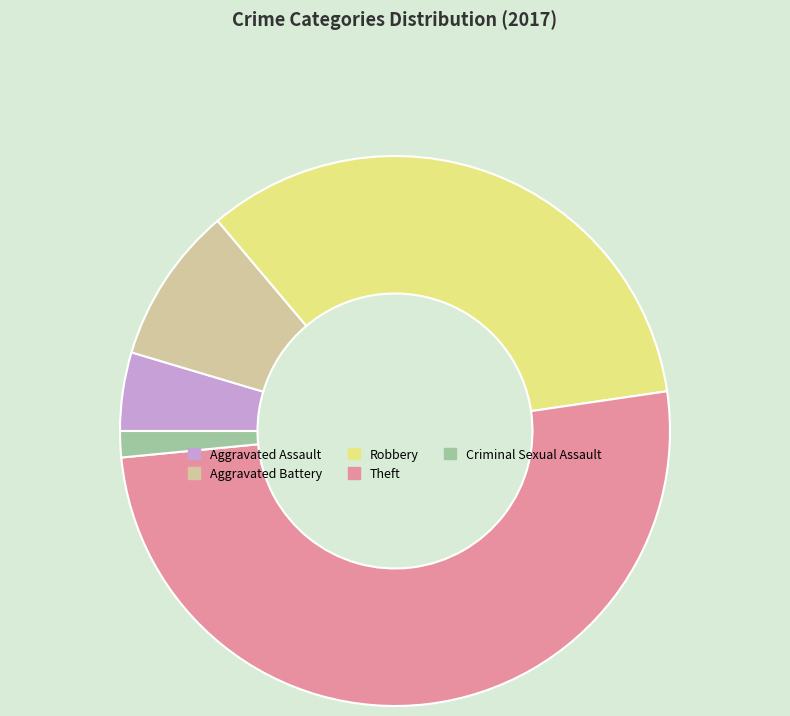

Approximately how many times larger is the value at Aggravated Battery compared to Robbery?

0.3